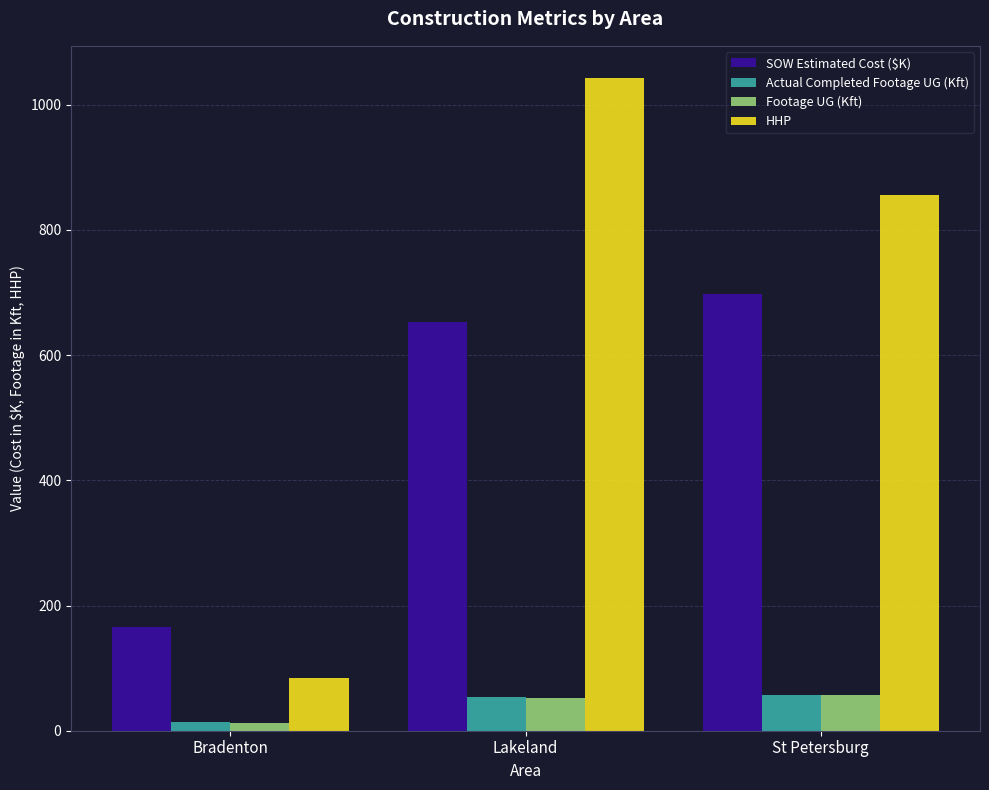

What position from the right is Bradenton?

3